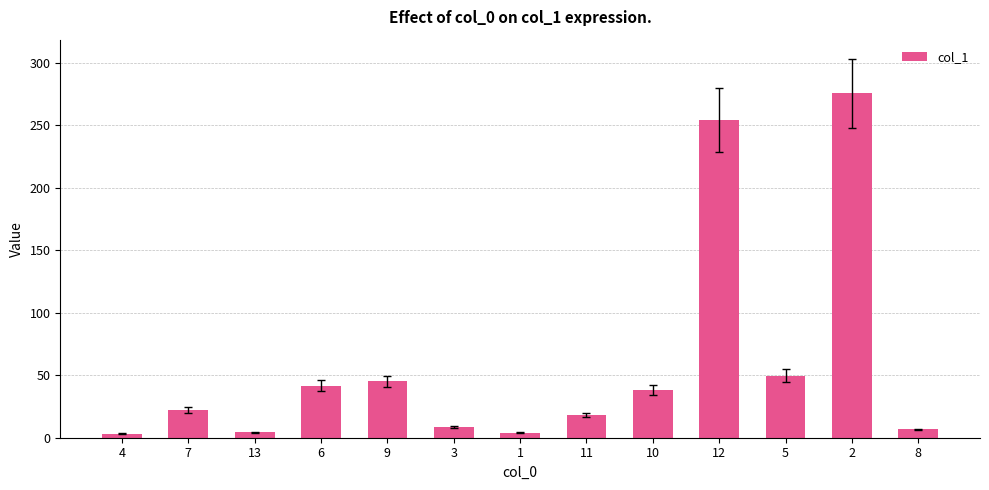

The chart shows a value of 49.7 at 5. True or false?

True